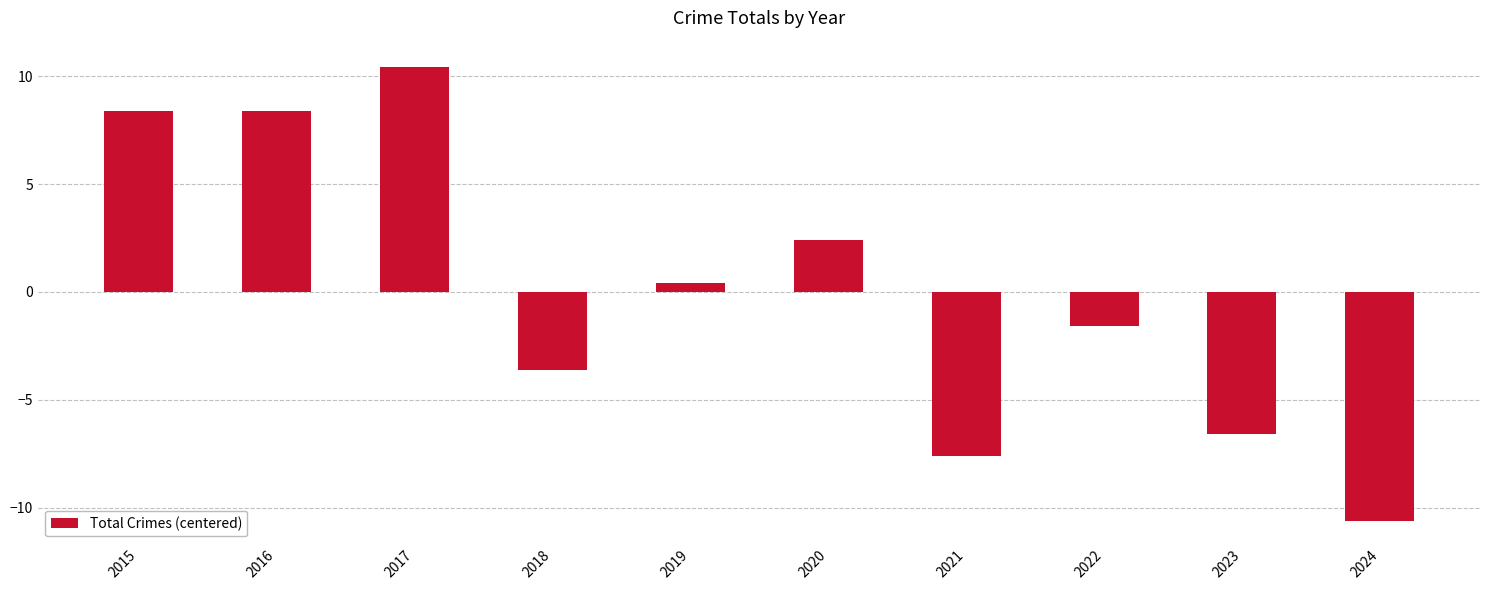

How many data points are less than 0?

5